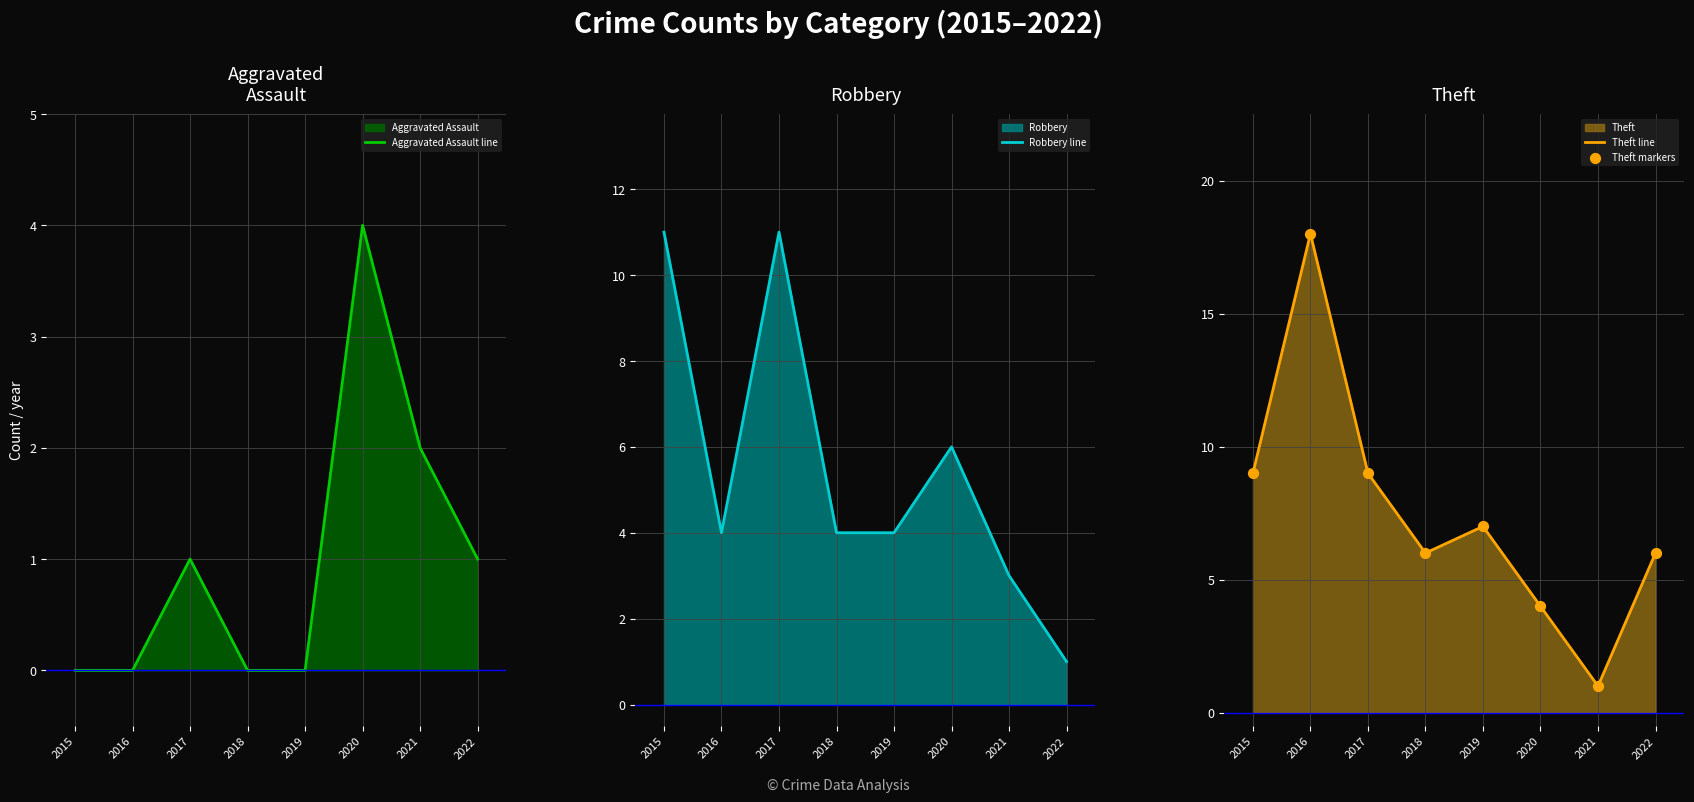

Which series contains the highest Y value?

Theft line